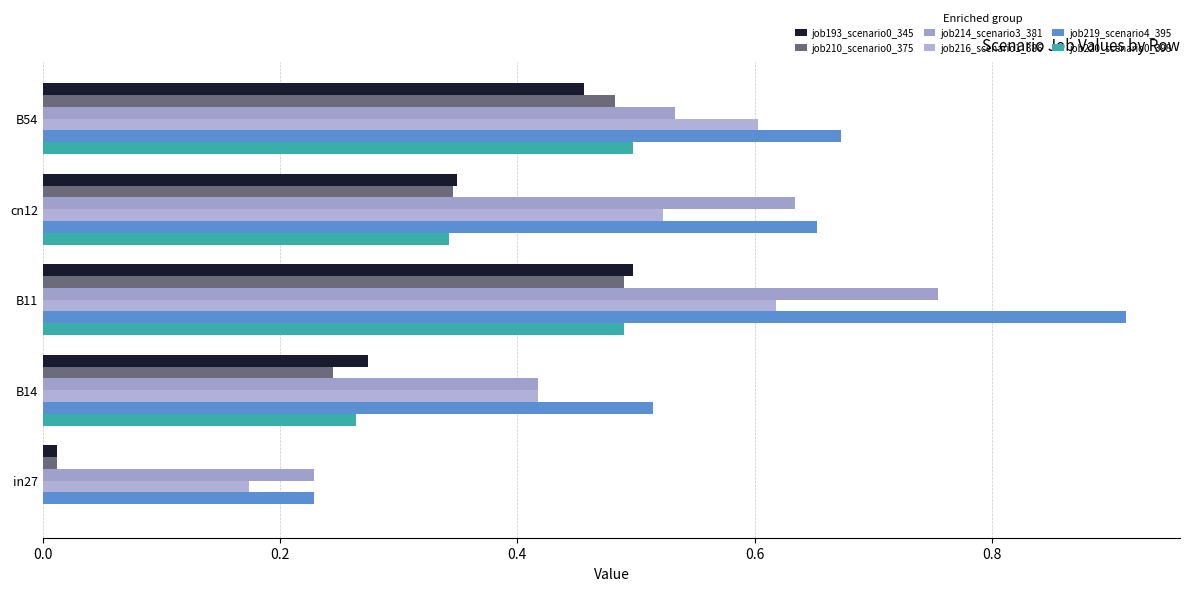

How many categories are shown in the chart?

5